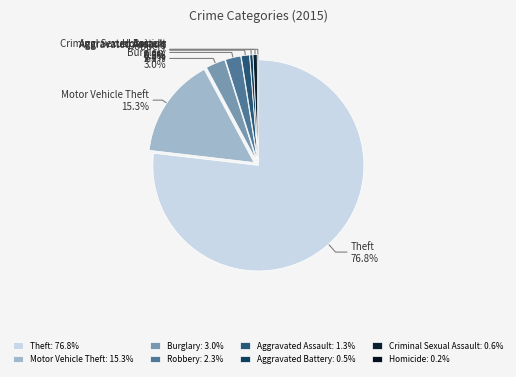

To the nearest percent, what is the difference between the largest and smallest slice percentages?

77%